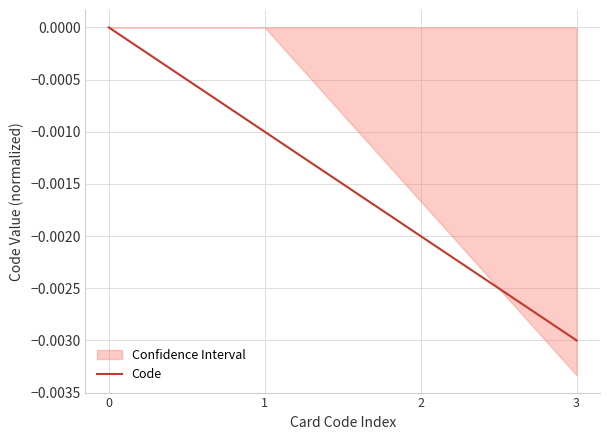

The chart shows a value of -0.0 at 3. True or false?

False